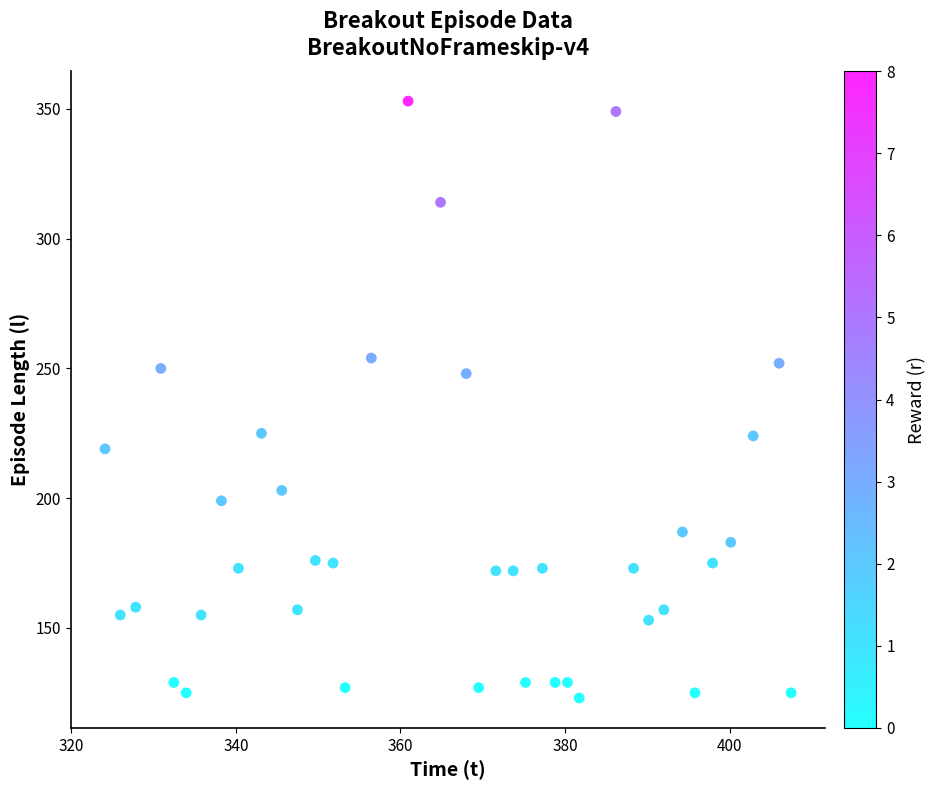

What is the range of Y values (max minus min)?

230